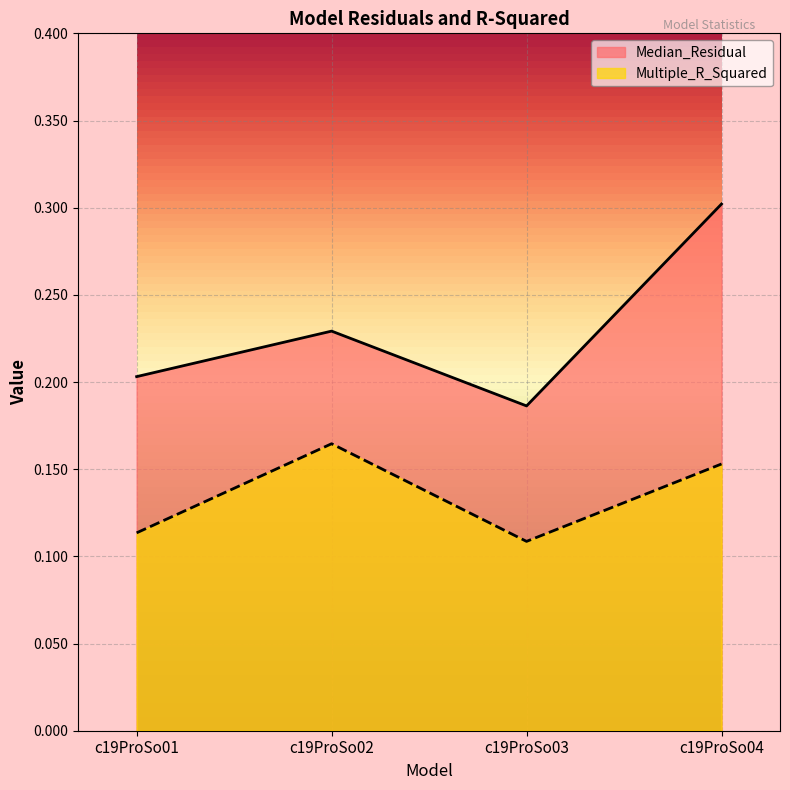

True or false: Median_Residual and Multiple_R_Squared intersect in this chart.

False